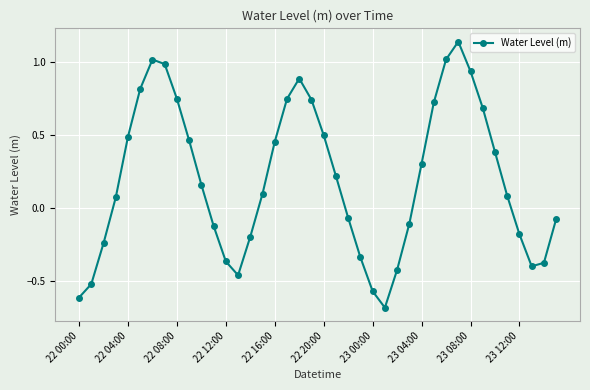

What is the difference between the maximum and minimum values?

1.8